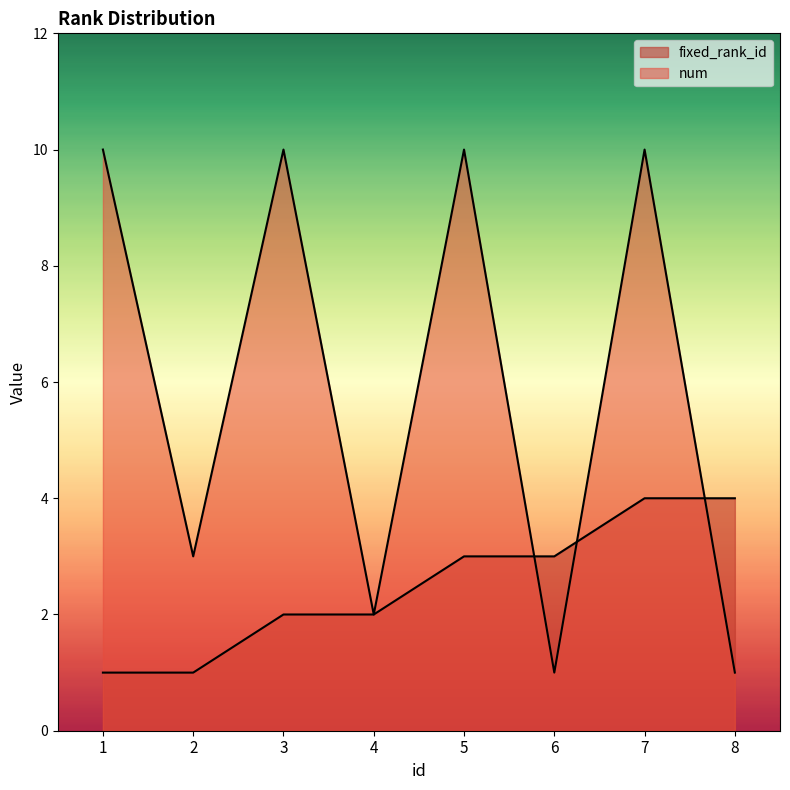

At which label does fixed_rank_id first exceed 3?

7